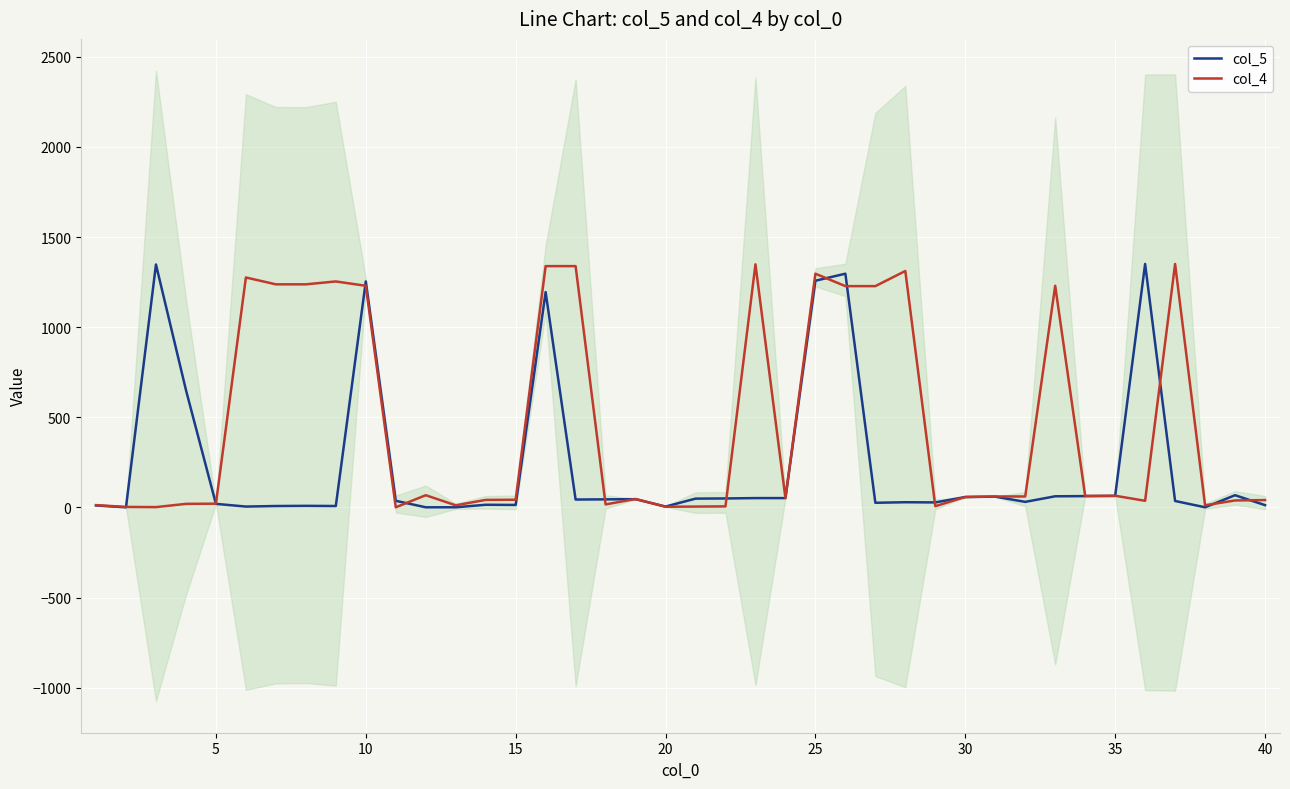

What is the minimum value shown in the chart?

1